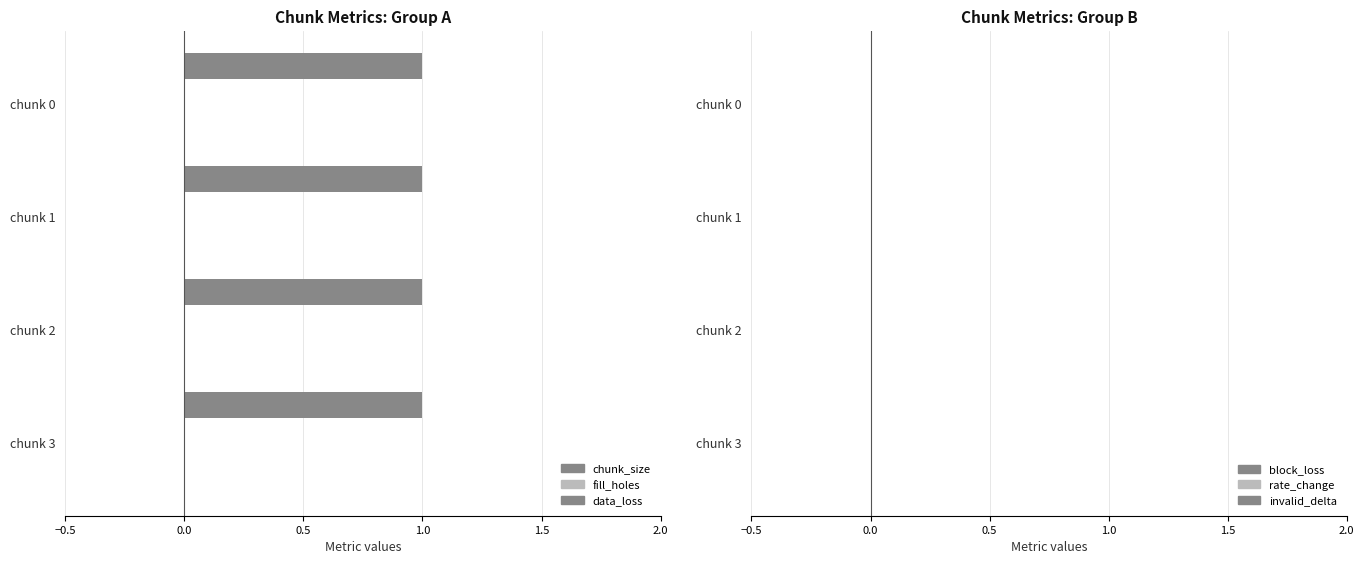

At 1, list the series in order from largest to smallest.

chunk_size, fill_holes, data_loss, block_loss, rate_change, invalid_delta